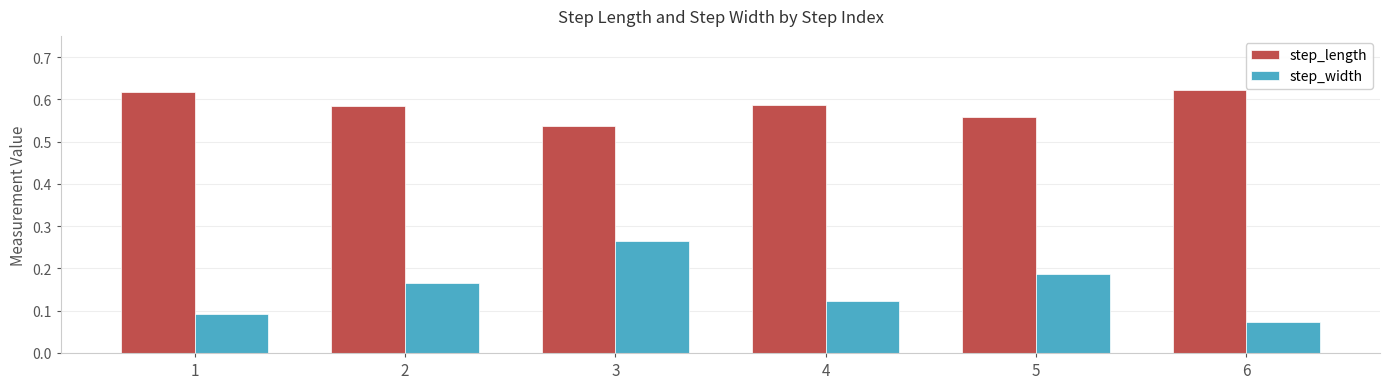

How many bars are there in each group?

2